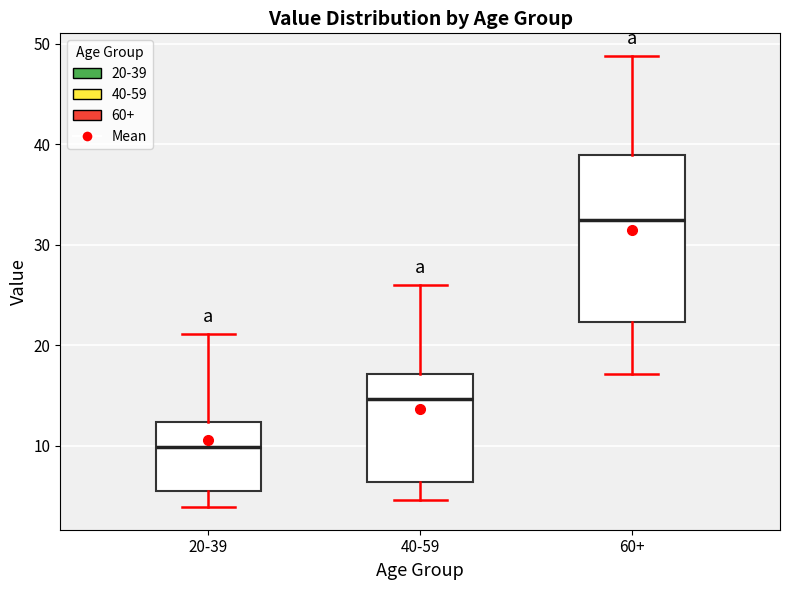

Comparing the boxes themselves (not the whiskers), which one is the tallest?

60+